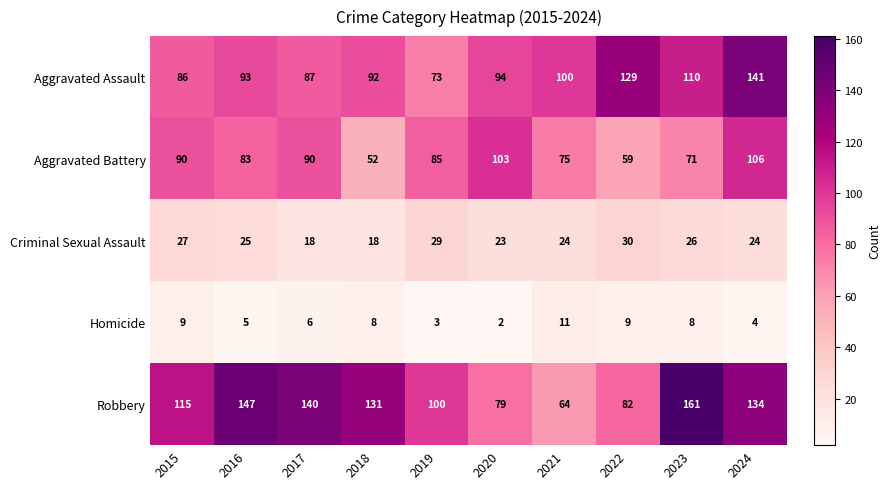

How many data points does each series have?

10